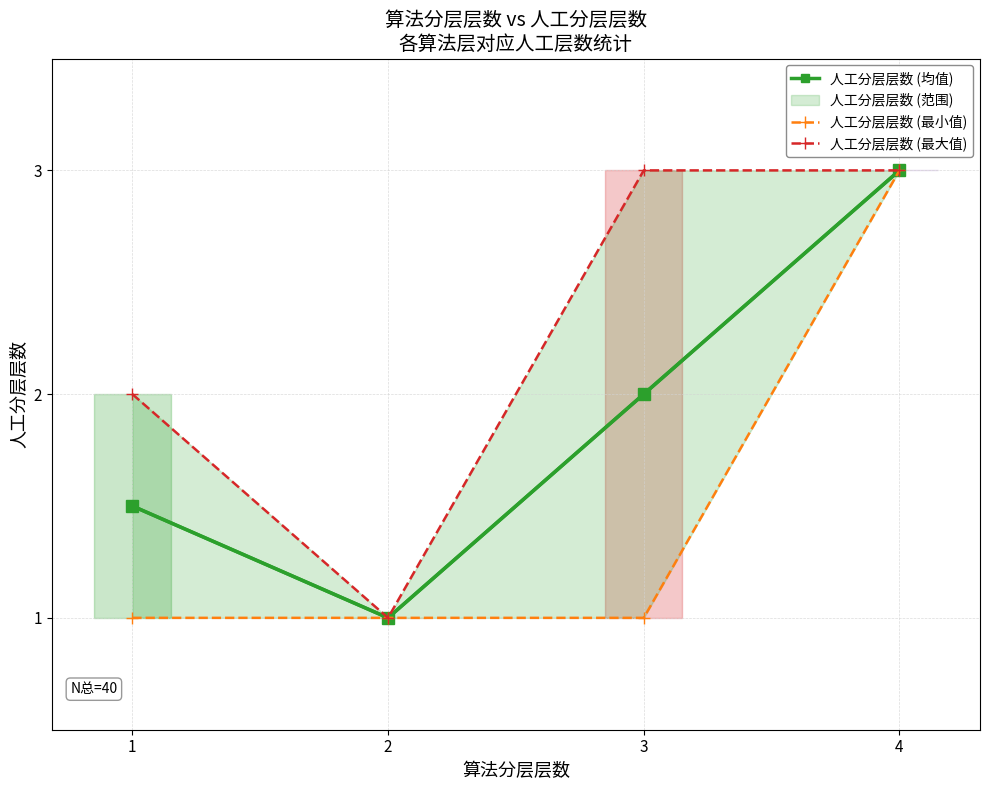

What is the value of the 人工分层层数 (均值) point at the 1st from the left?

1.5